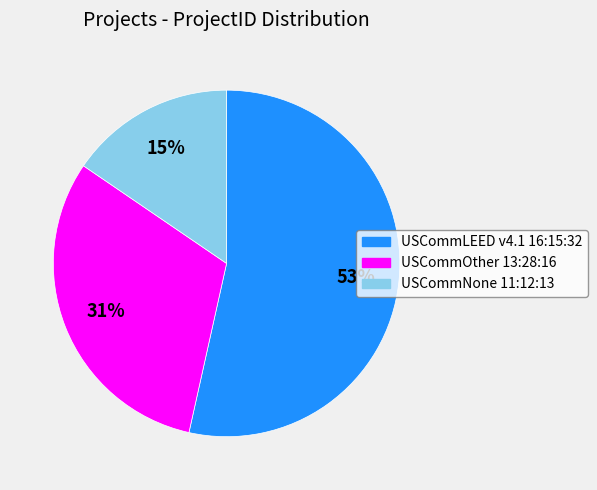

To the nearest percent, what is the average slice percentage?

33%